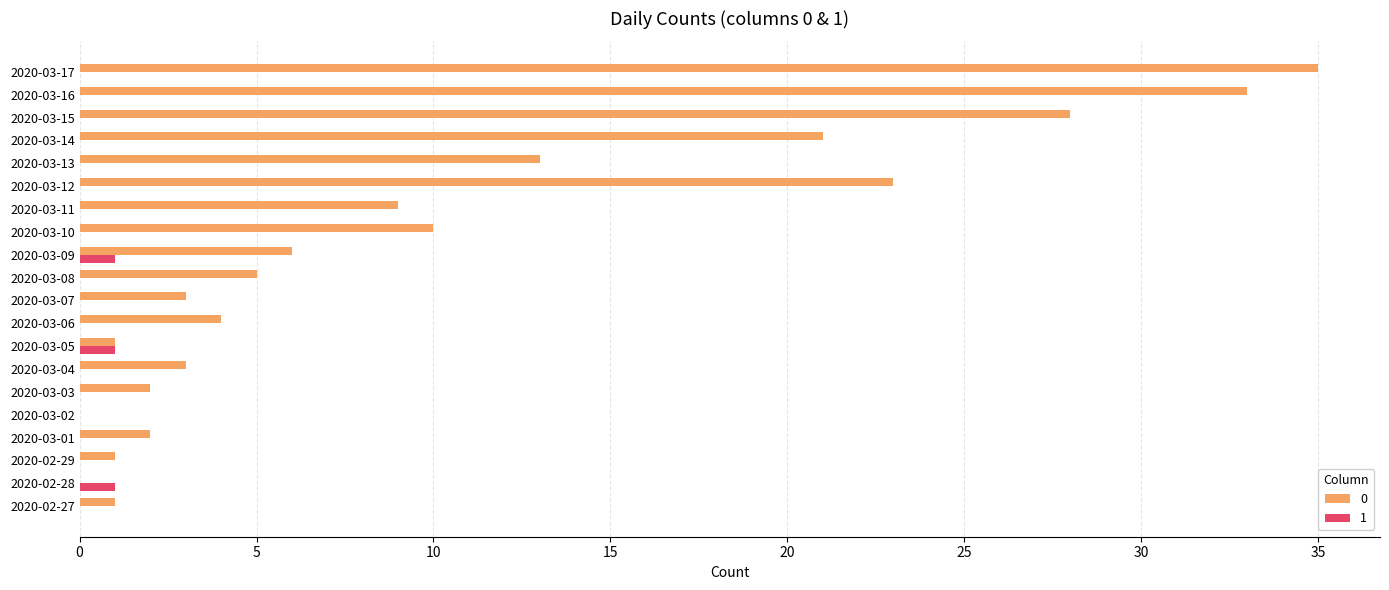

At which category is the sum across all series the highest?

2020-03-17